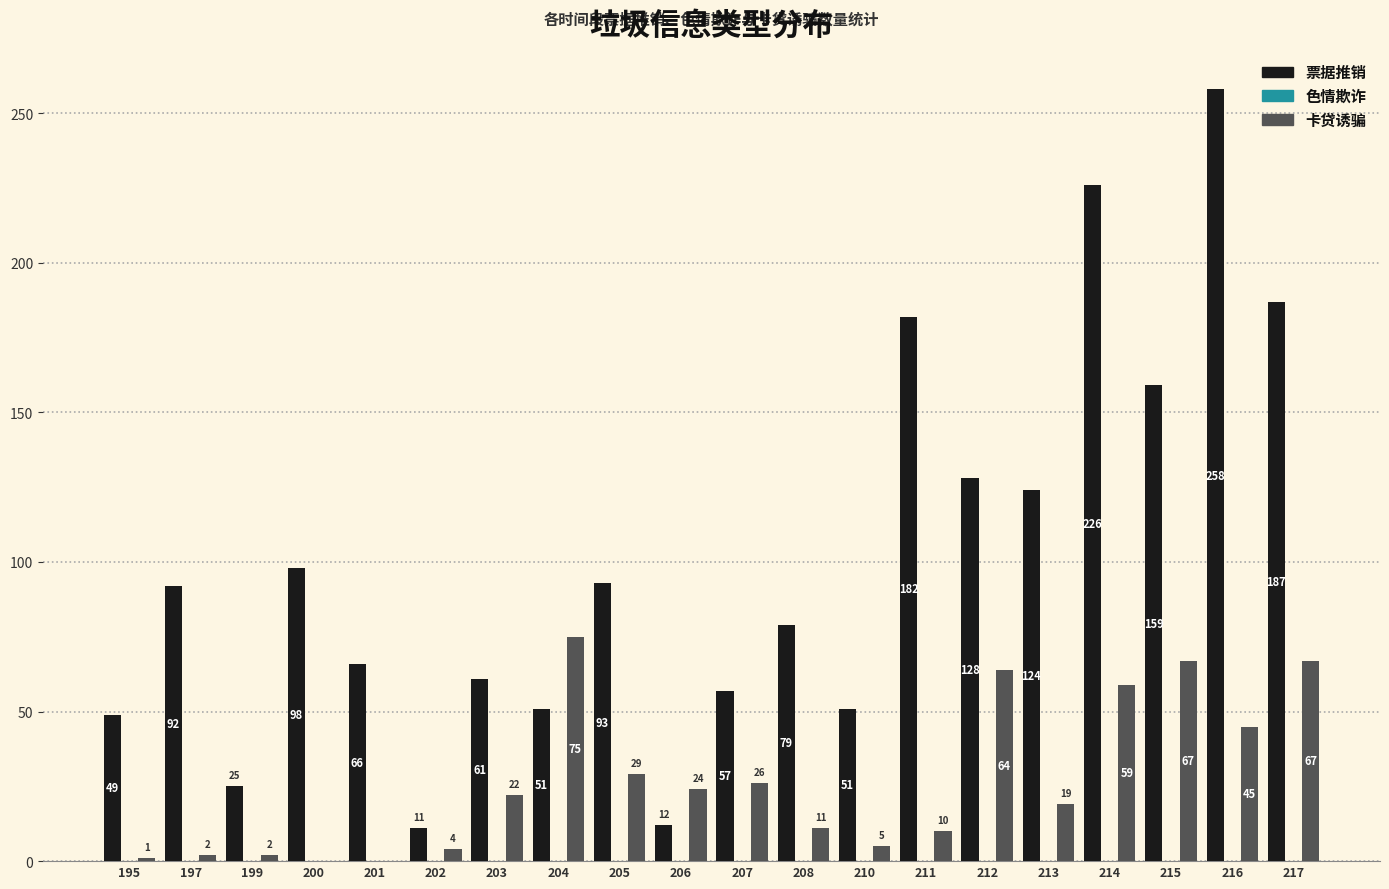

What is the sum of the 卡贷诱骗 values at 206 and 211?

34